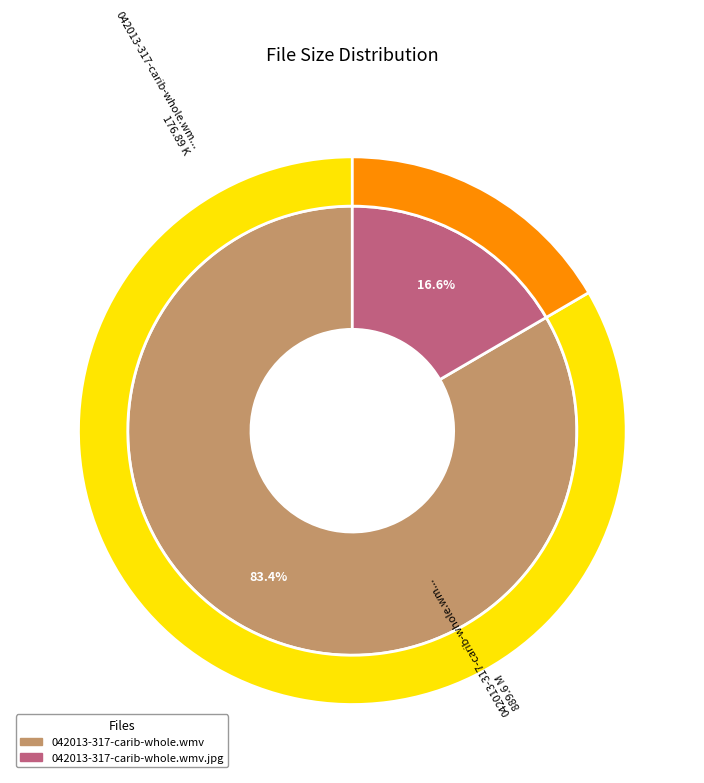

How many slices are in this pie chart?

2